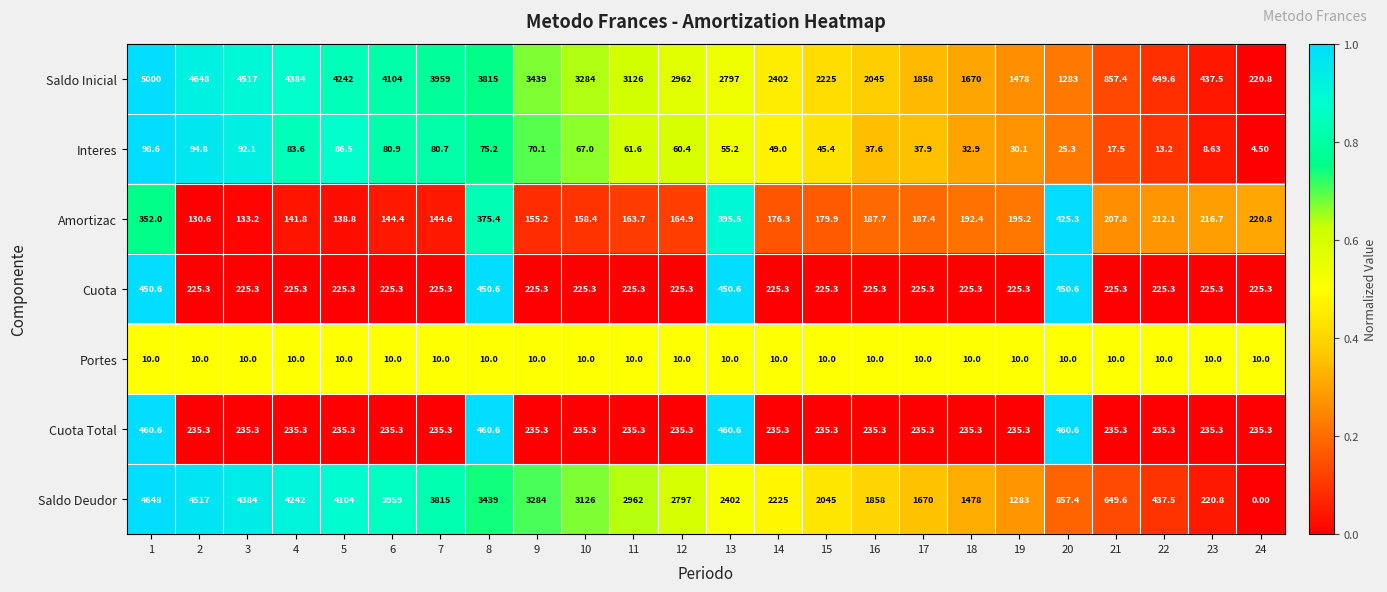

At 15, list the series in order from largest to smallest.

Saldo Inicial, Saldo Deudor, Cuota Total, Cuota, Amortizac, Interes, Portes